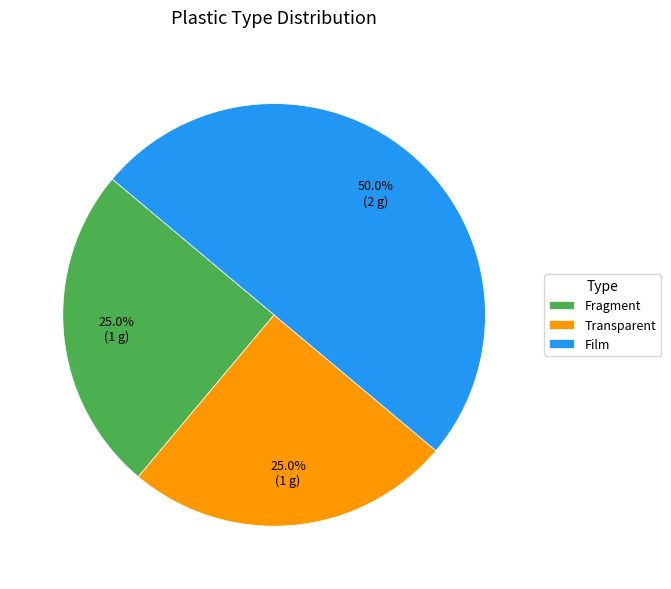

What is the ratio of the value at Transparent to the value at Fragment?

1.0